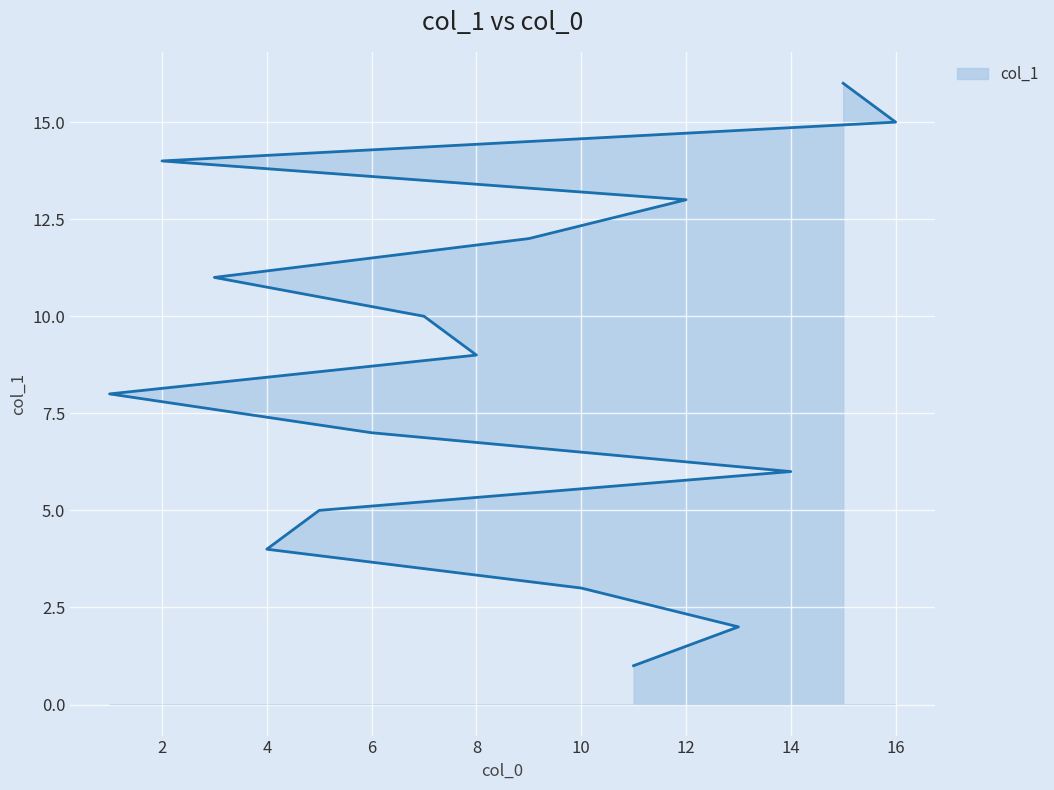

What is the average value?

8